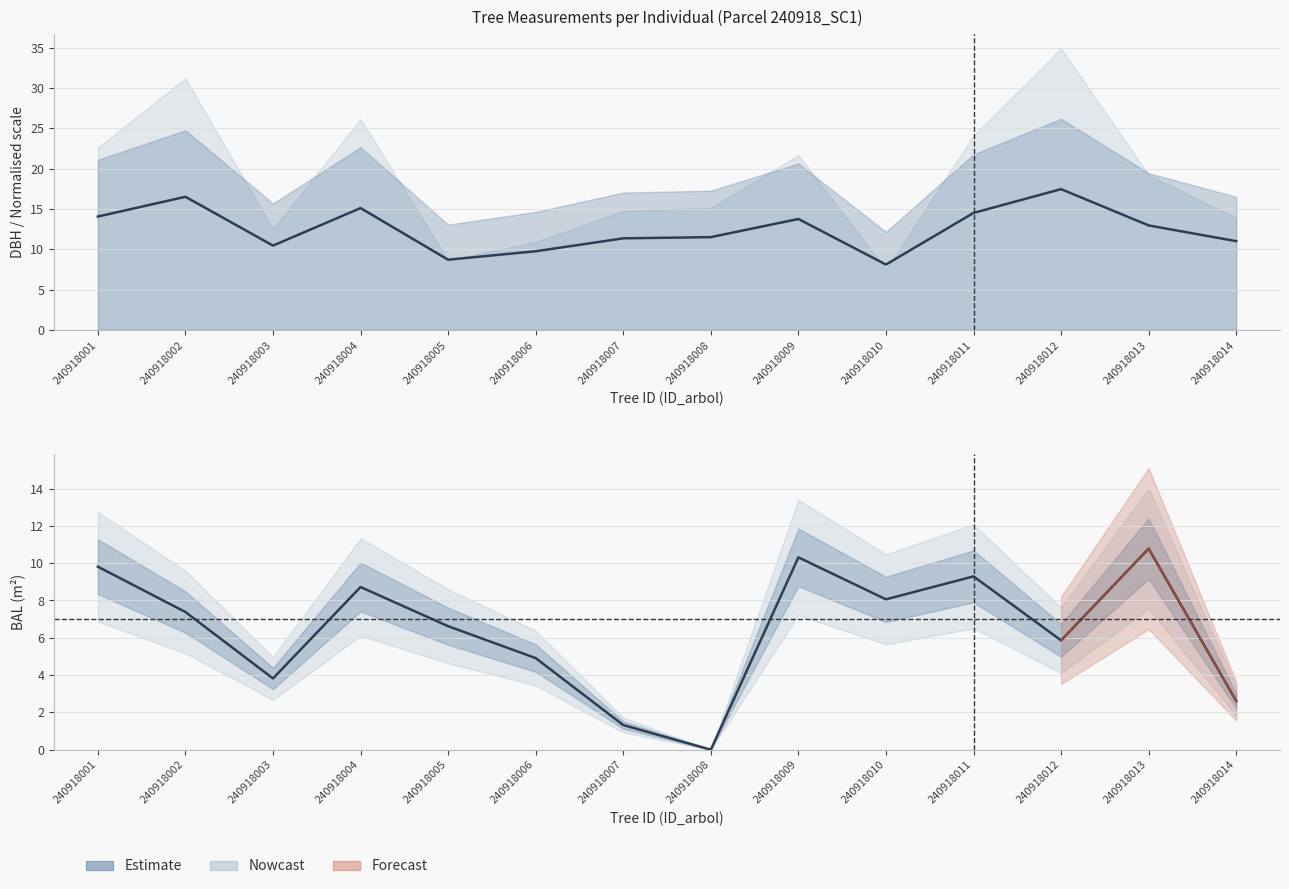

How many values in the dbh series are below 12?

7